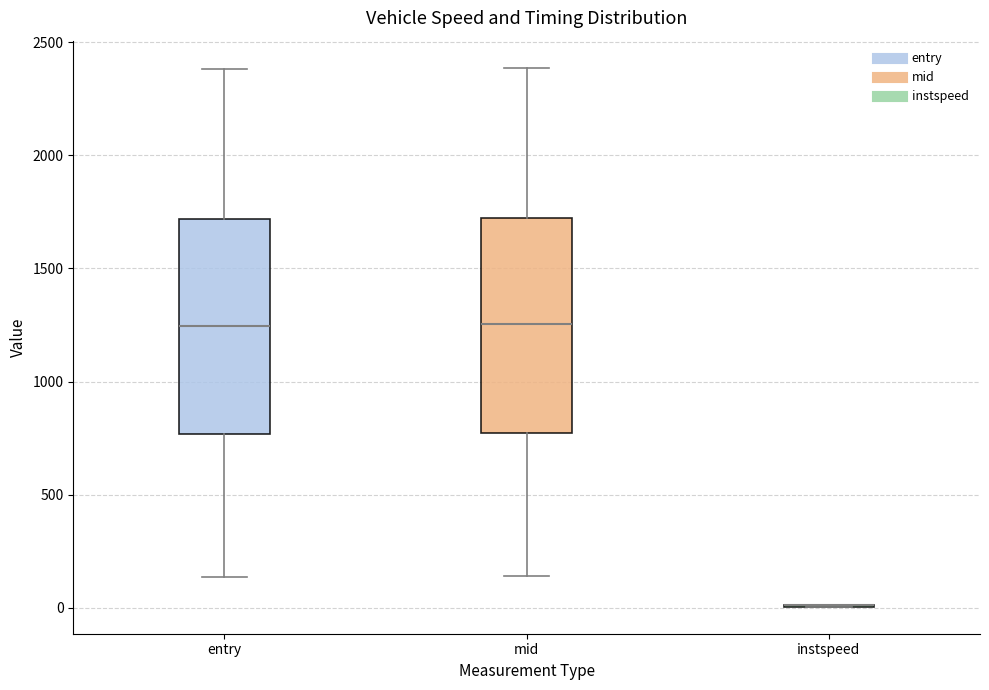

Reading left to right, read every box against the y-axis: the position of its median line, the range the box covers, and the ends of its whiskers. The values are not printed on the chart, so give them approximately, as read against the axis.

entry: median 1250, box 750 to 1700, whiskers 150 to 2400
mid: median 1250, box 750 to 1700, whiskers 150 to 2400
instspeed: box collapsed to a line at 0, whiskers 0 to 0